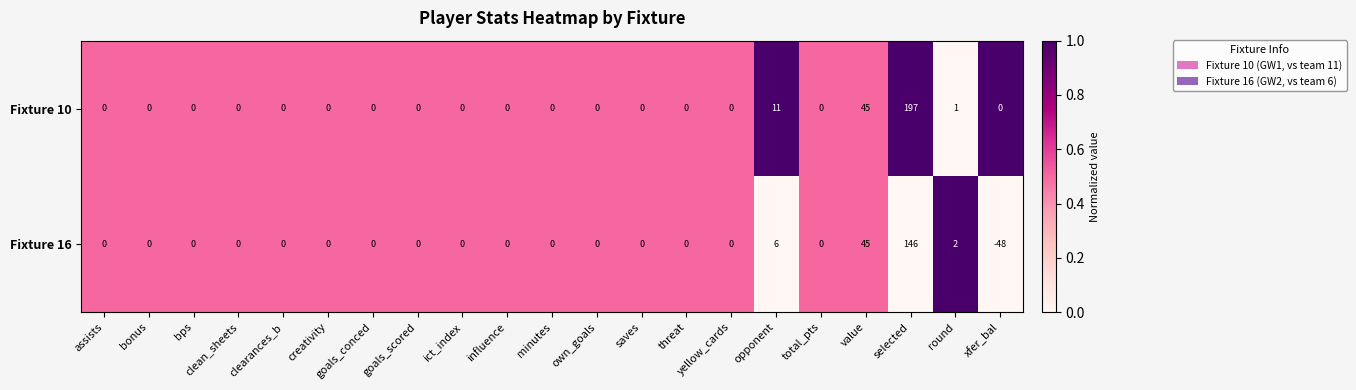

What is the difference between the second highest and minimum values in the Fixture 10 series?

45